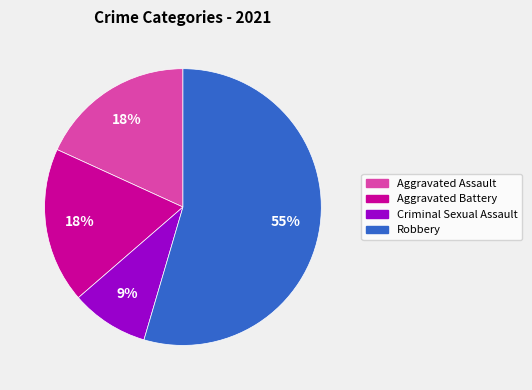

To the nearest percent, what percentage of the pie is Aggravated Battery?

18%